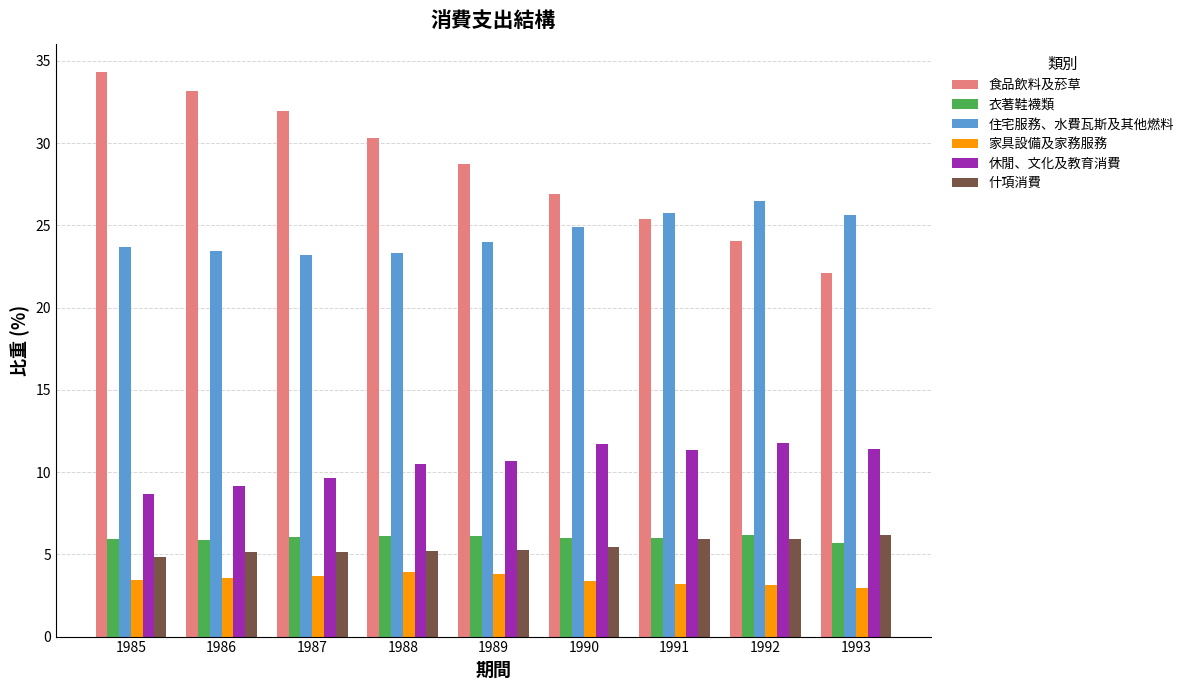

Which series has the widest spread of values?

食品飲料及菸草